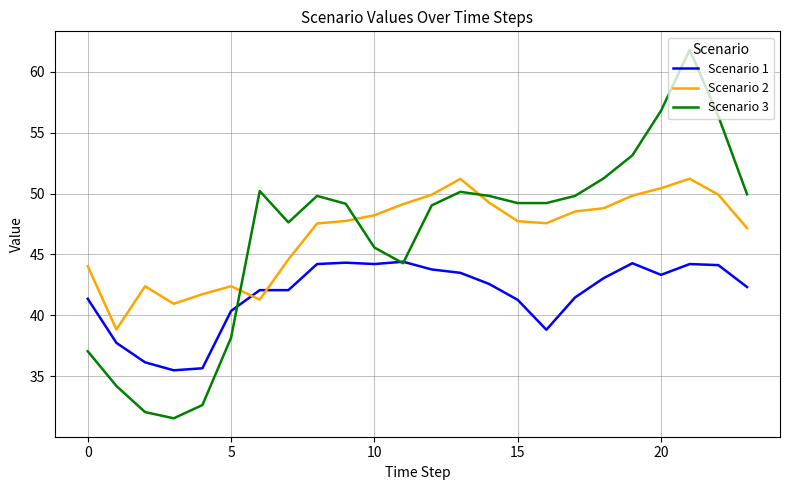

Rank the series by their maximum value, from lowest to highest.

Scenario 1, Scenario 2, Scenario 3